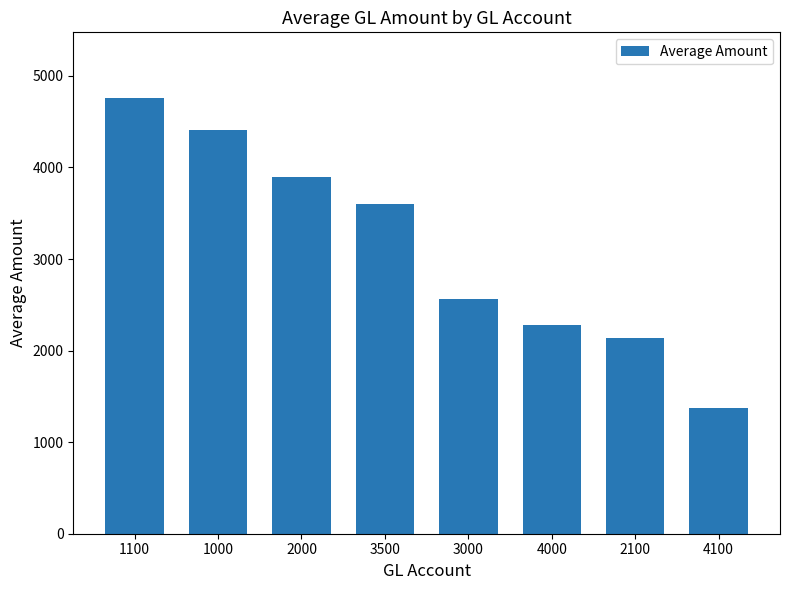

Where does the data first go above 3600?

1100